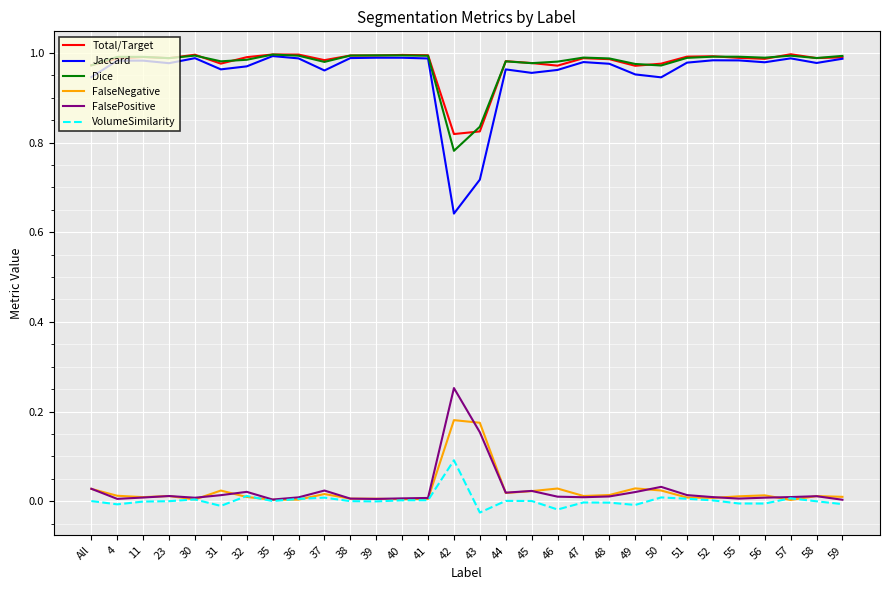

True or false: Total/Target and FalsePositive intersect in this chart.

False